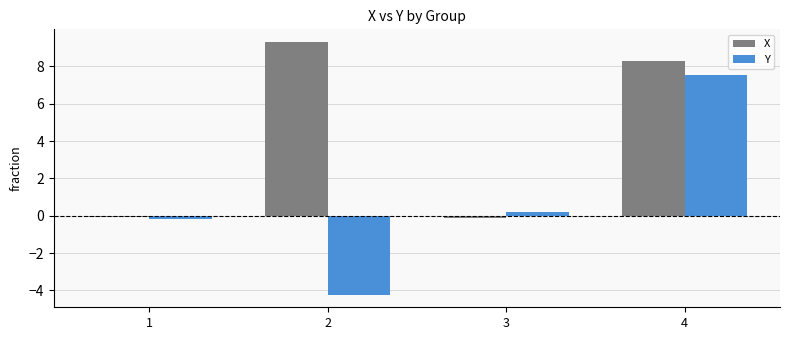

The value of Y at 3 is 0.2. True or false?

True